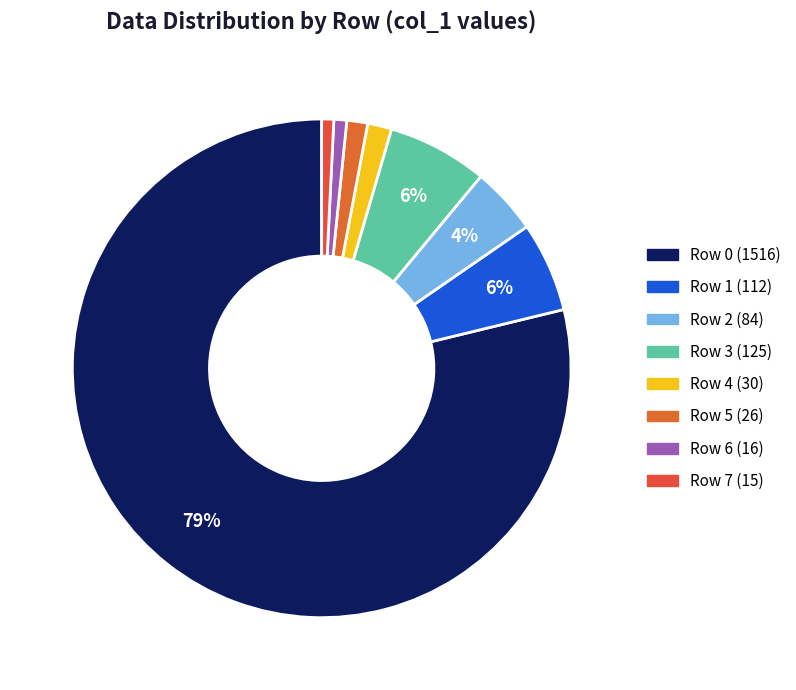

To the nearest percent, what is the difference between the largest and smallest slice percentages?

78%